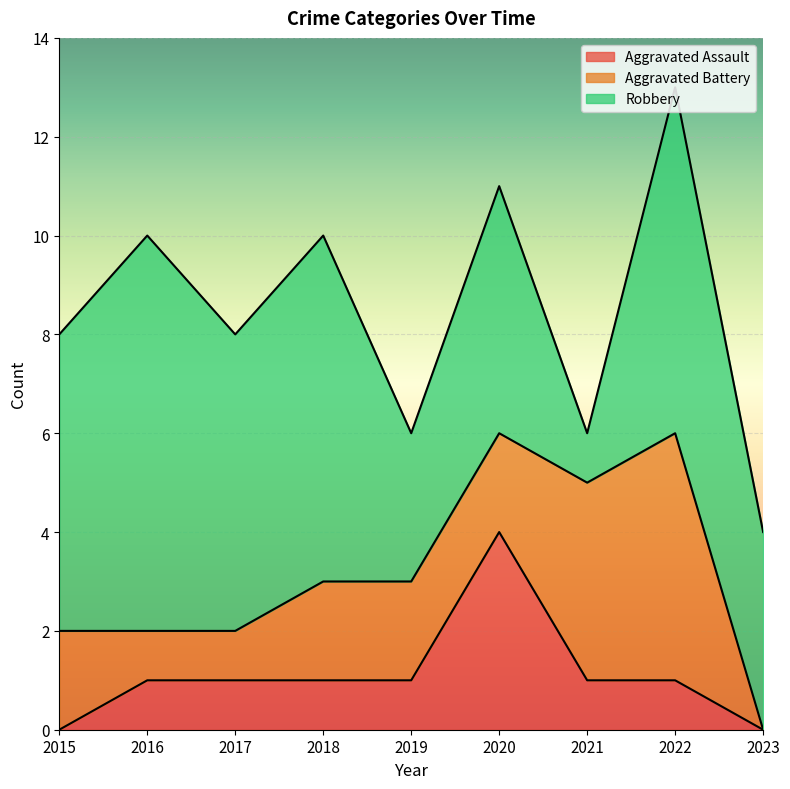

What is the total value across all series at 2017?

8